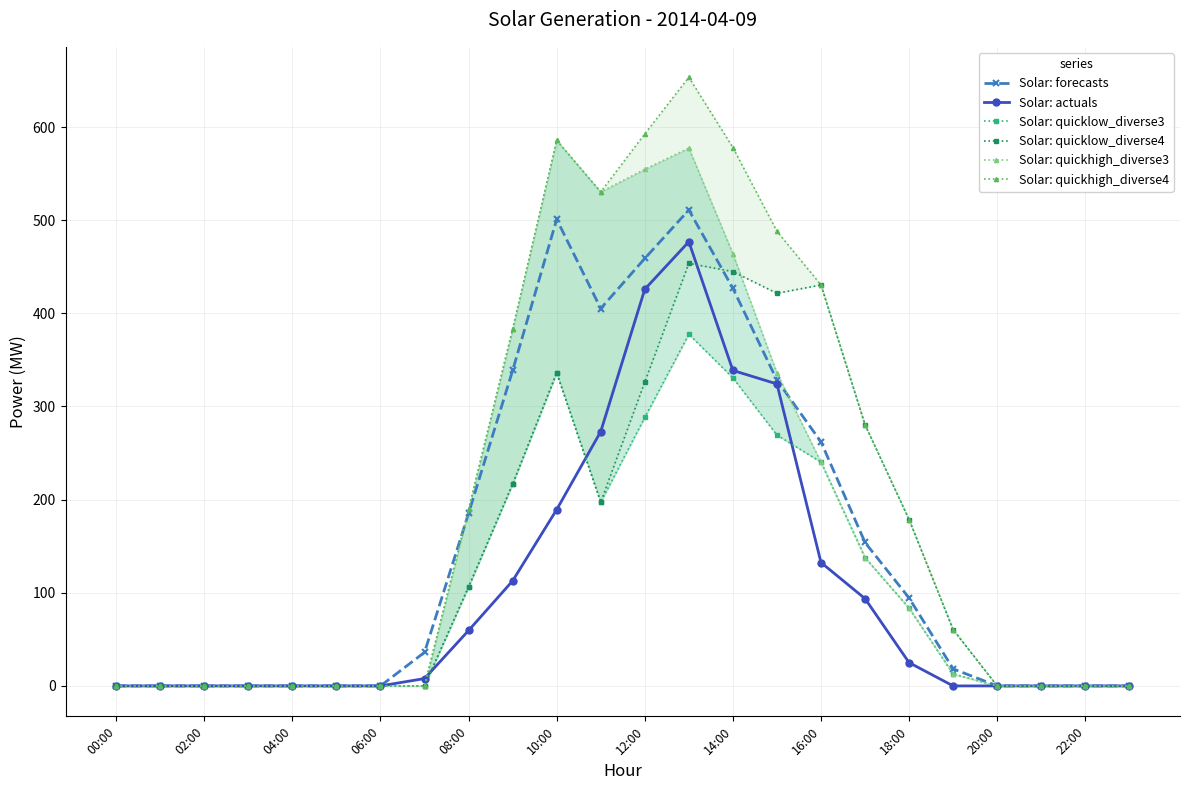

The Solar: quickhigh_diverse3 series shows 268.4 at 13. True or false?

False